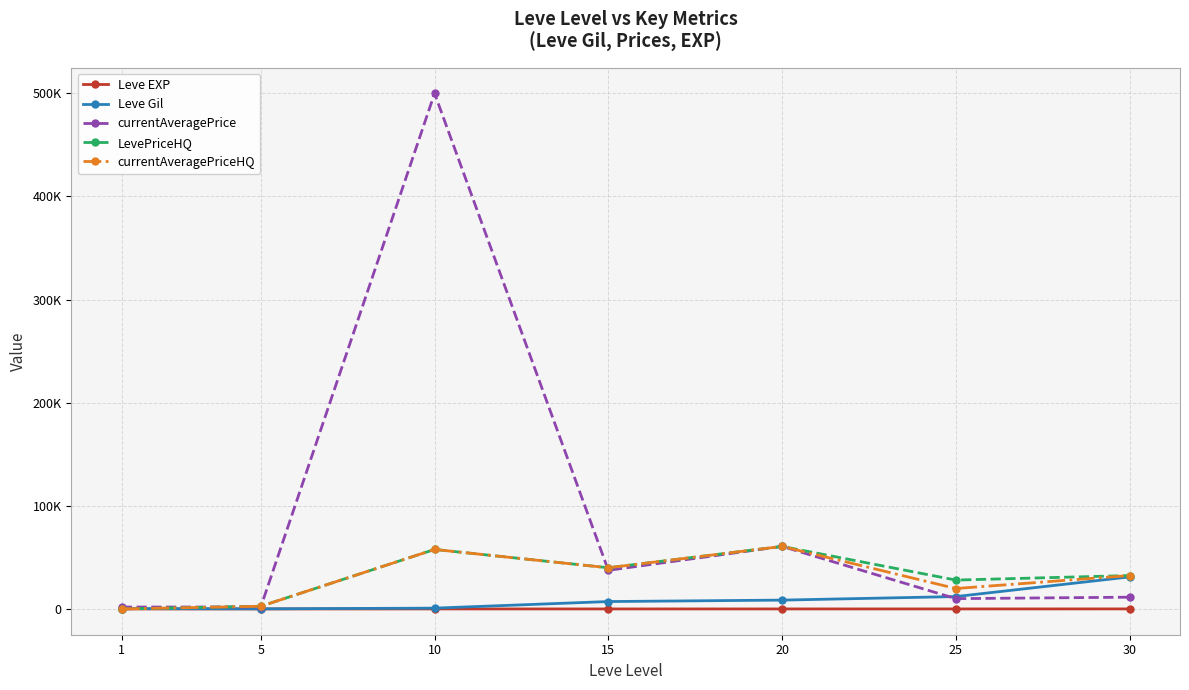

The value of Leve Gil at 5 is 110. True or false?

True